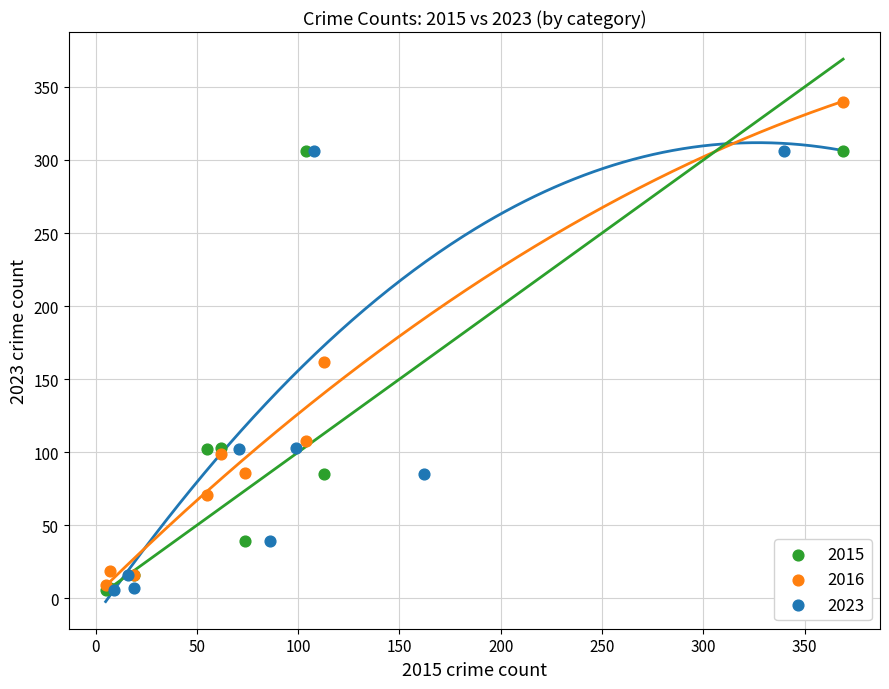

Which series reaches the maximum Y coordinate?

2016